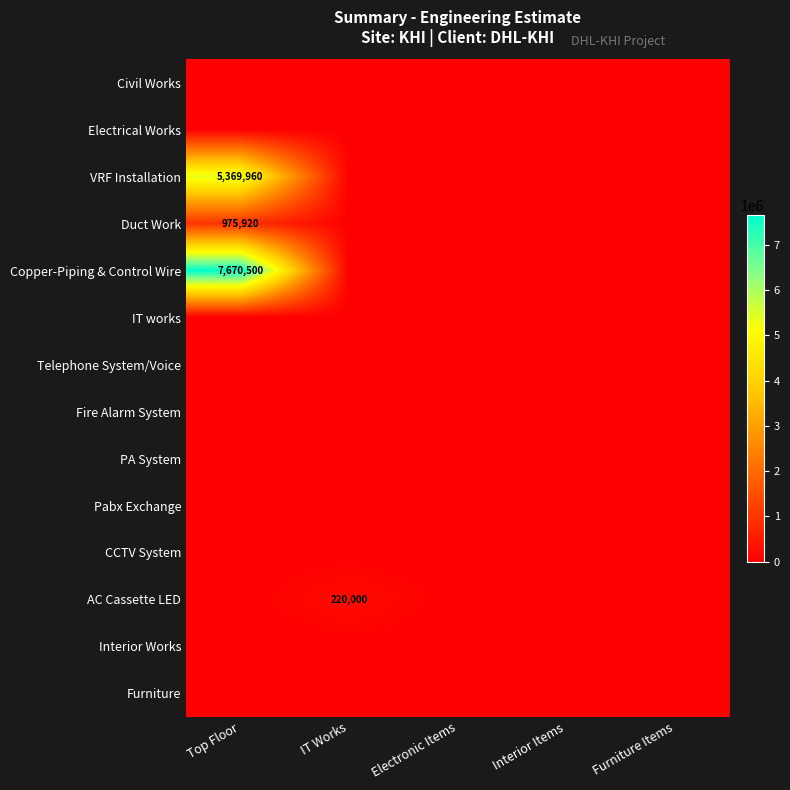

Is it true that AC Cassette LED equals 220000 at IT Works?

True